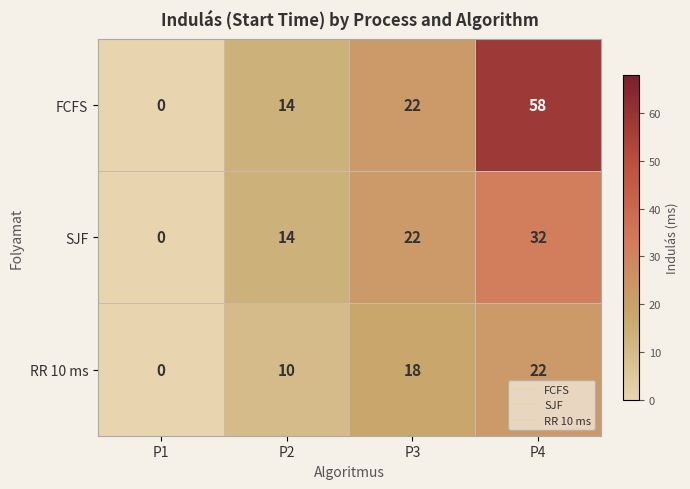

How many data points does each series have?

4